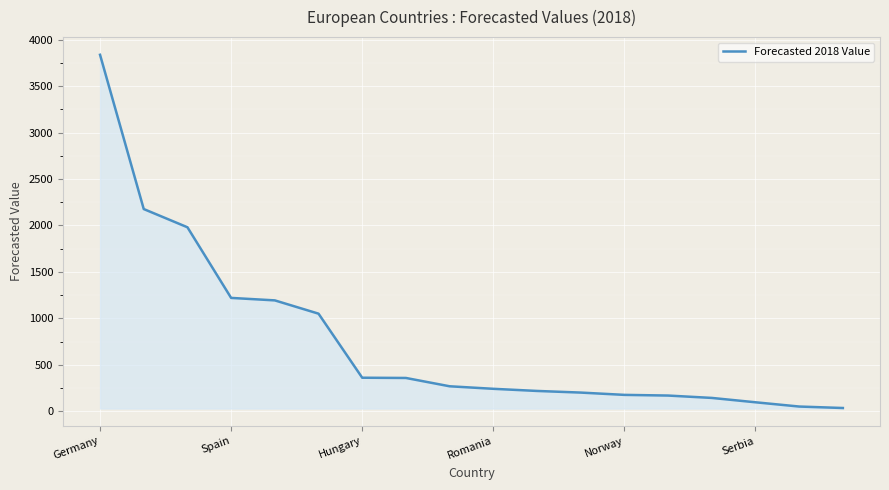

Does the chart display data point markers on the line(s)?

No